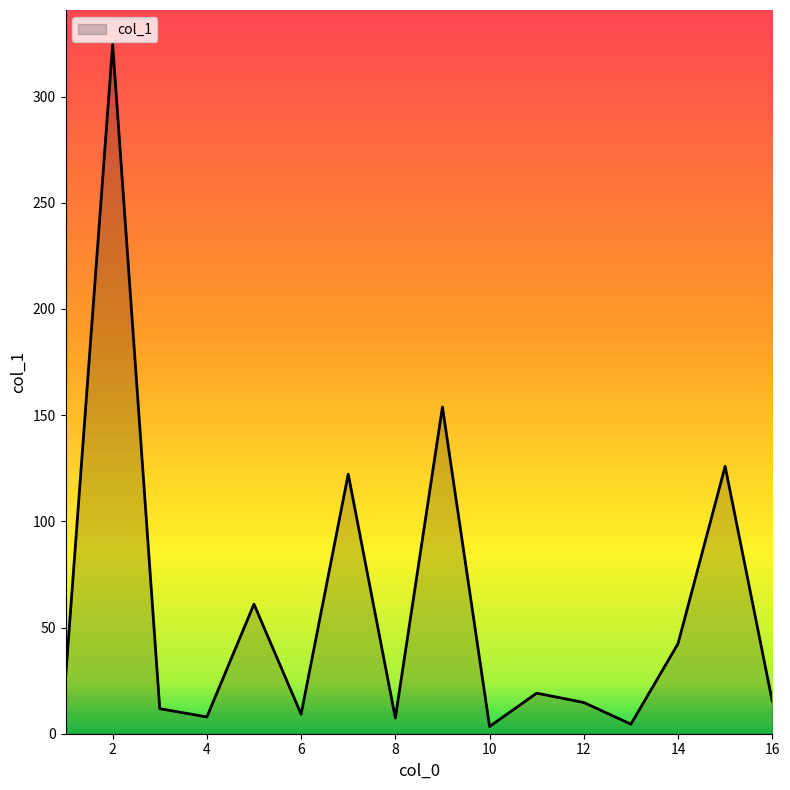

What is the difference between the maximum and minimum values?

321.1